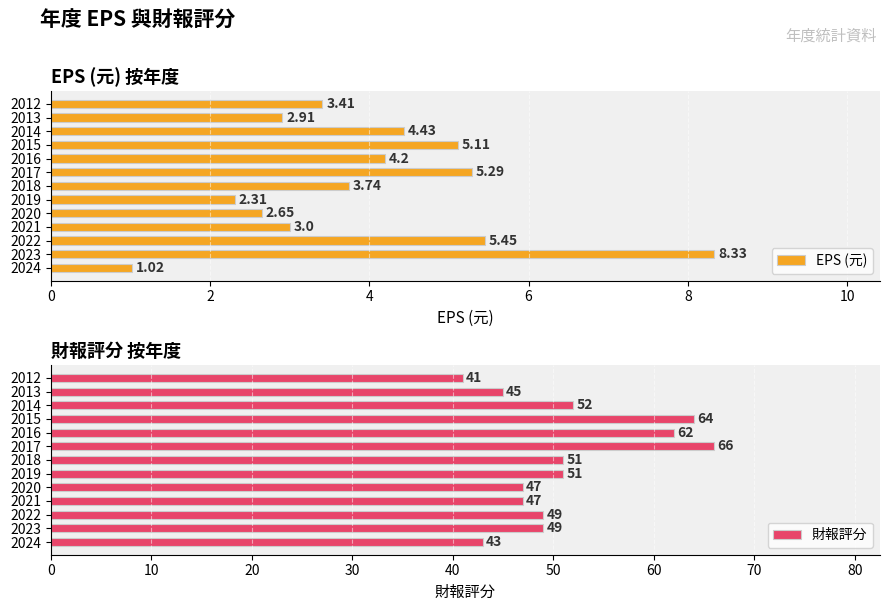

What is the sum of the EPS (元) values at 2017 and 2018?

9.0